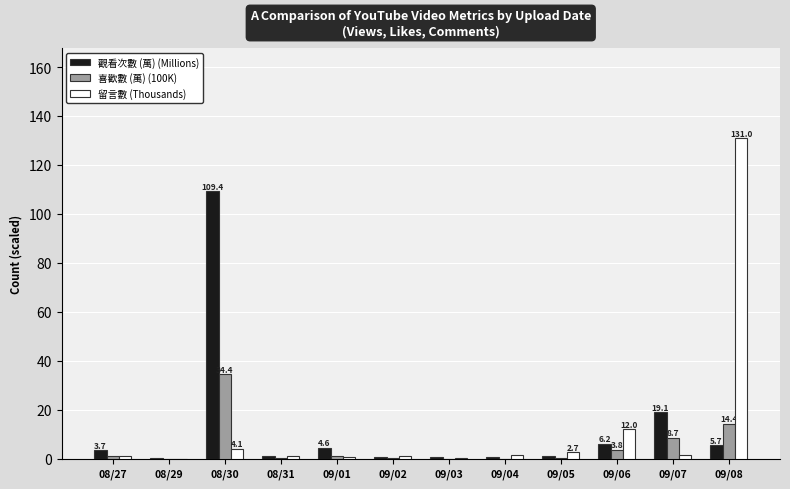

What is the sum of all 觀看次數 (萬) (Millions) values?

153.0